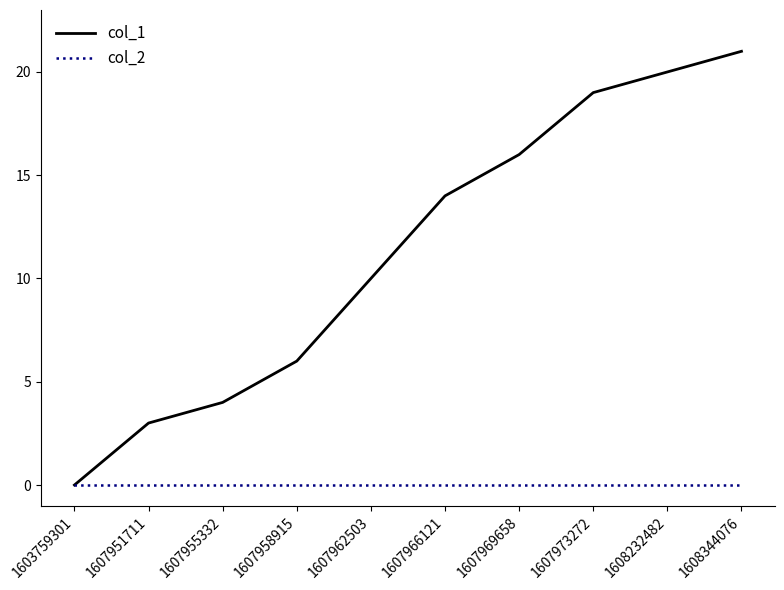

Between 1607951711 and 1607973272, which series saw the biggest shift?

col_1